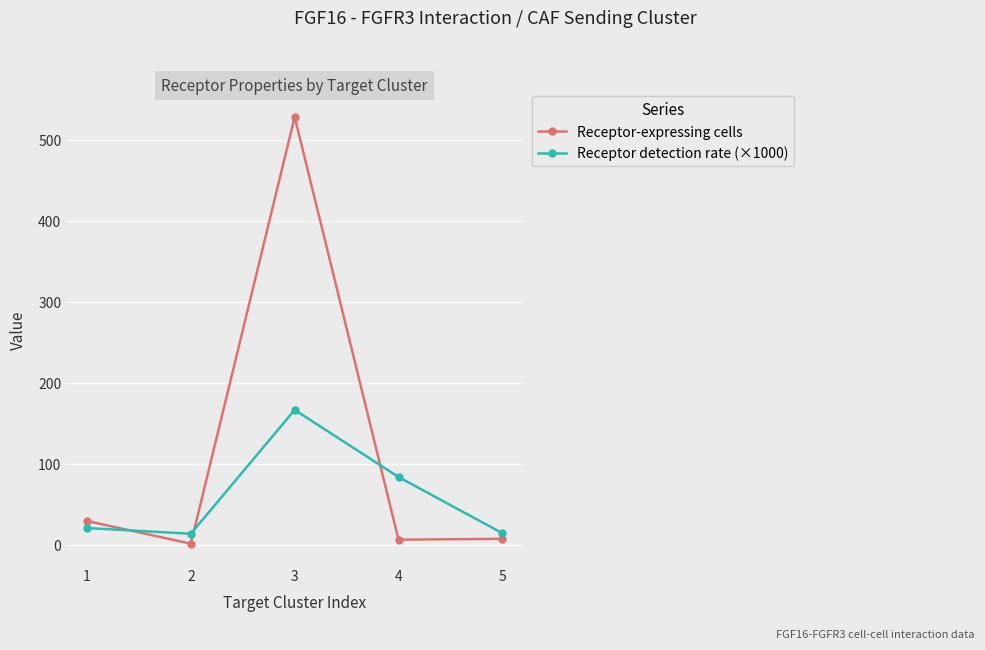

At which category is the sum across all series the highest?

3